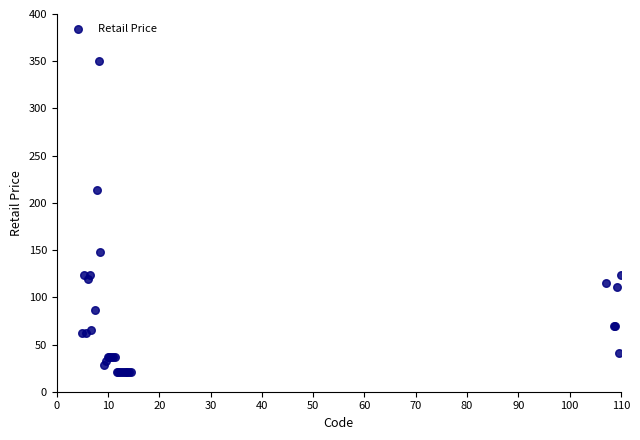

What Y value in the scatter plot is closest to 185?

214.1